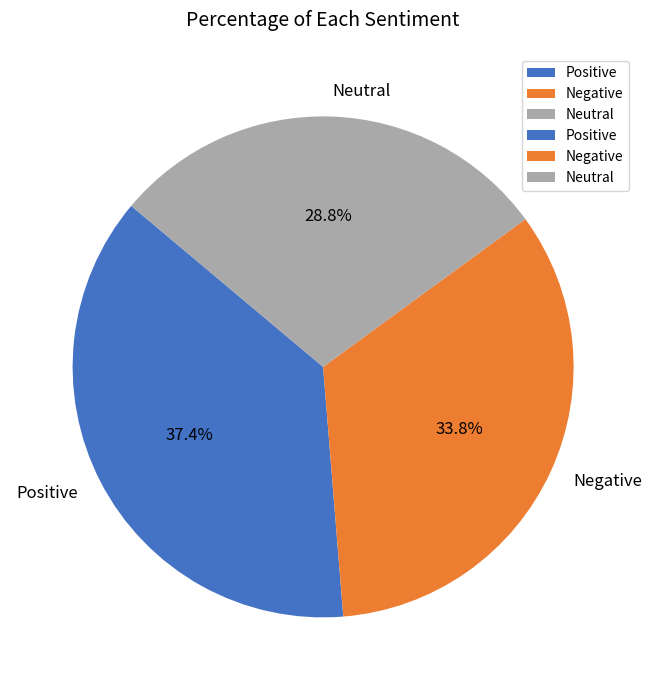

Count the number of slices in the pie.

3